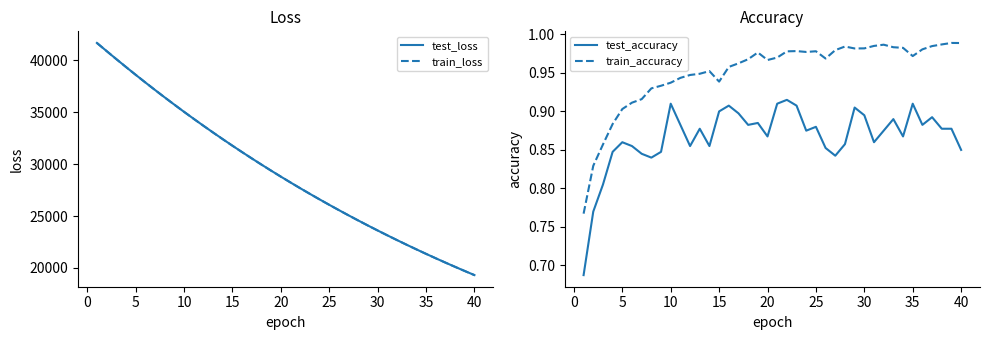

True or false: train_loss and train_accuracy cross at least once.

False